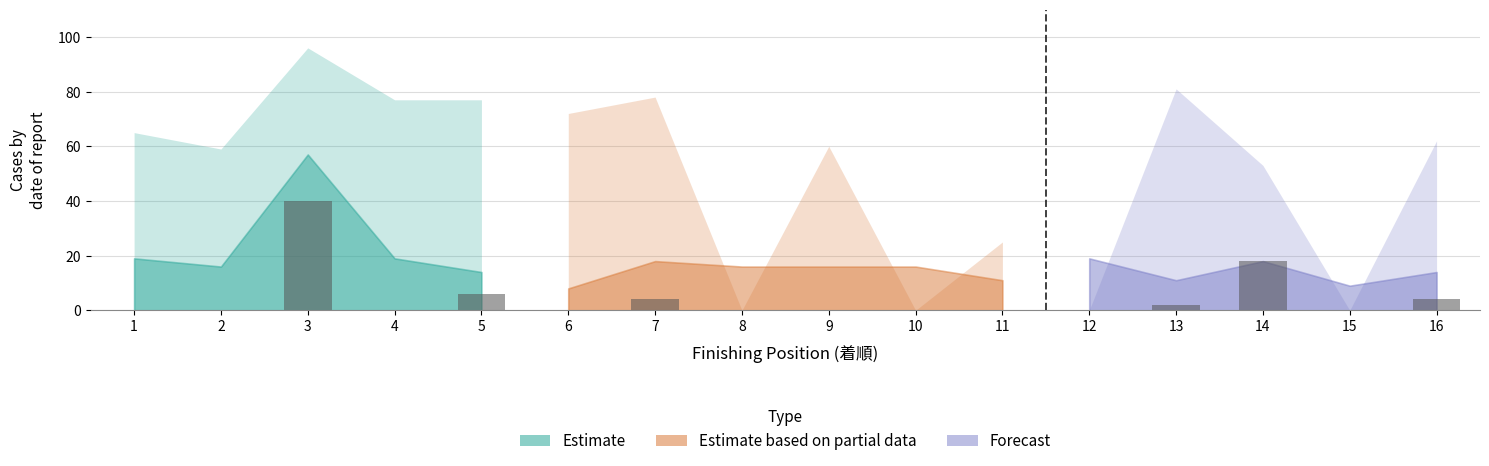

How many series are shown in this chart?

1